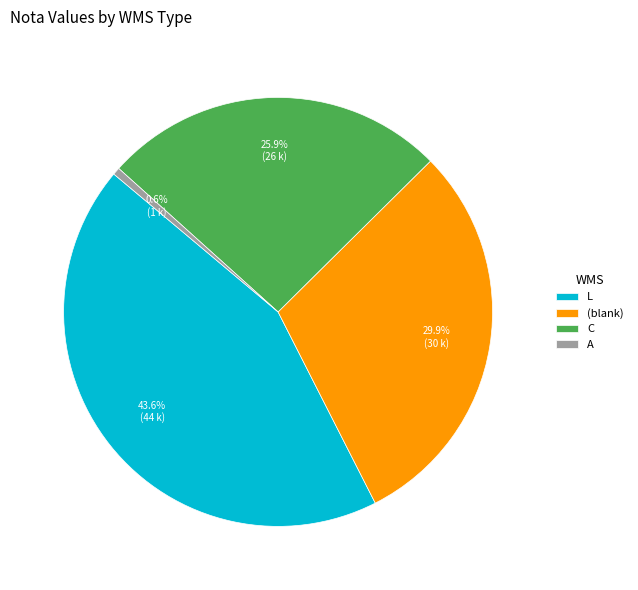

Which category has the biggest portion of the pie?

L